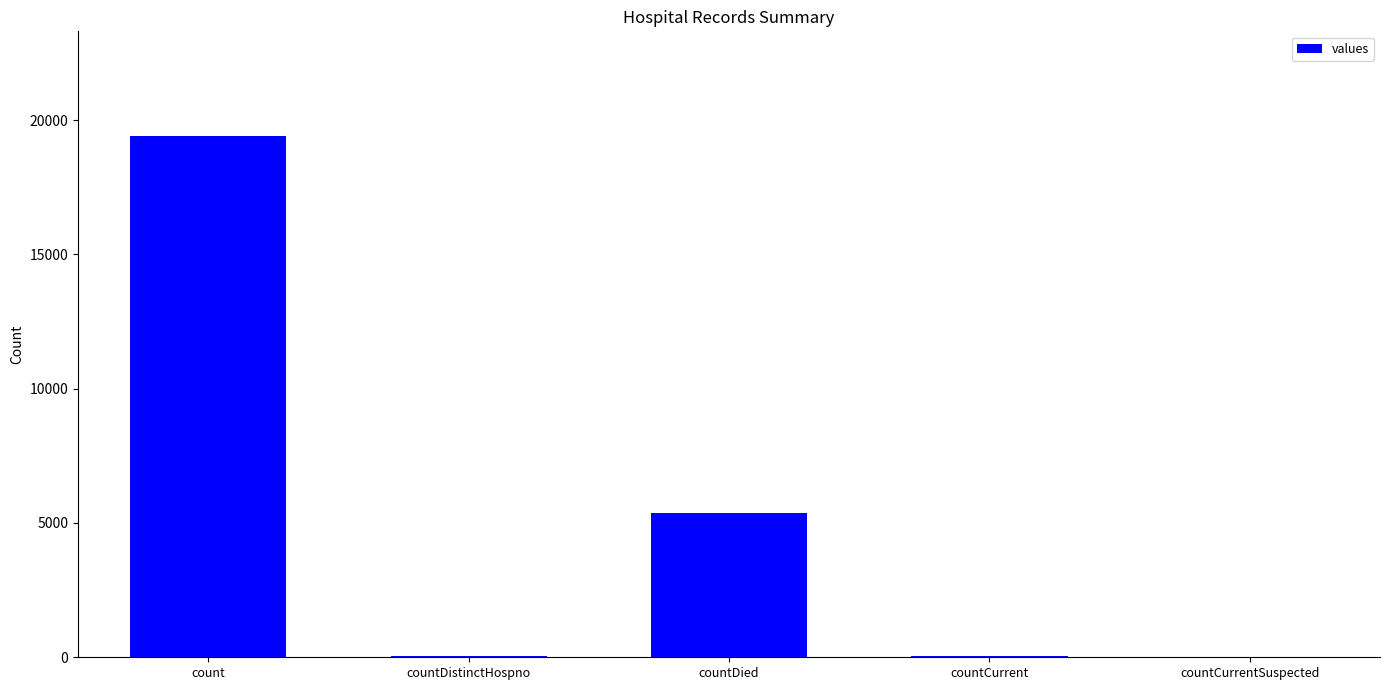

What is the average value?

4975